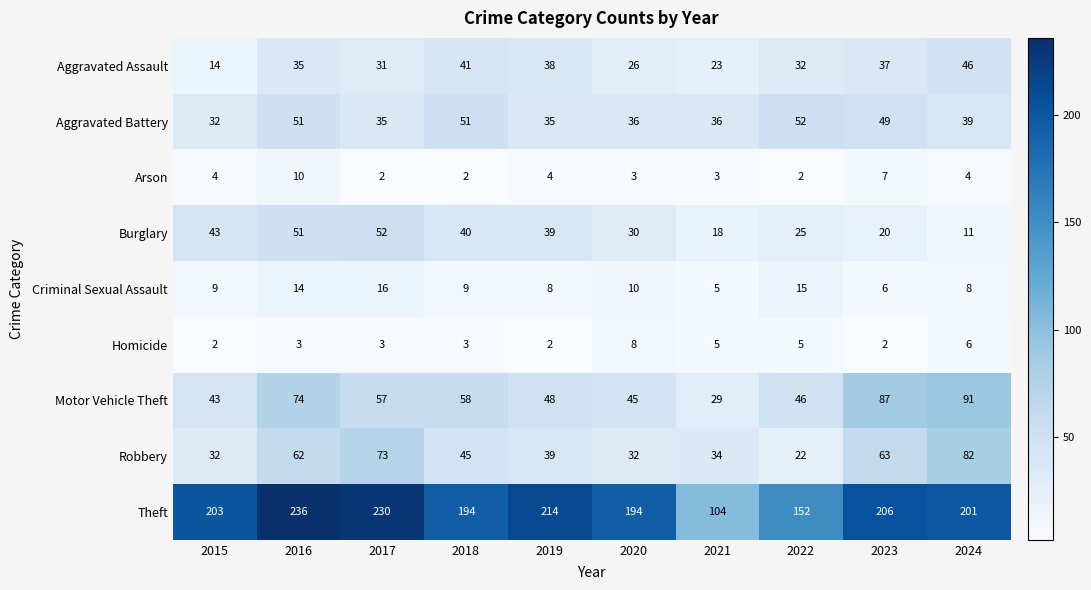

The Motor Vehicle Theft series shows 57 at 2017. True or false?

True